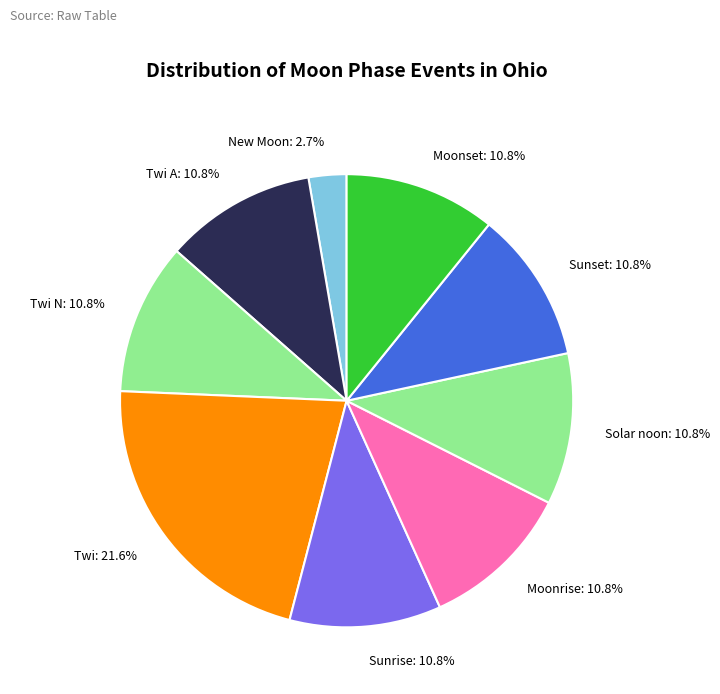

Which slice is the smallest?

New Moon